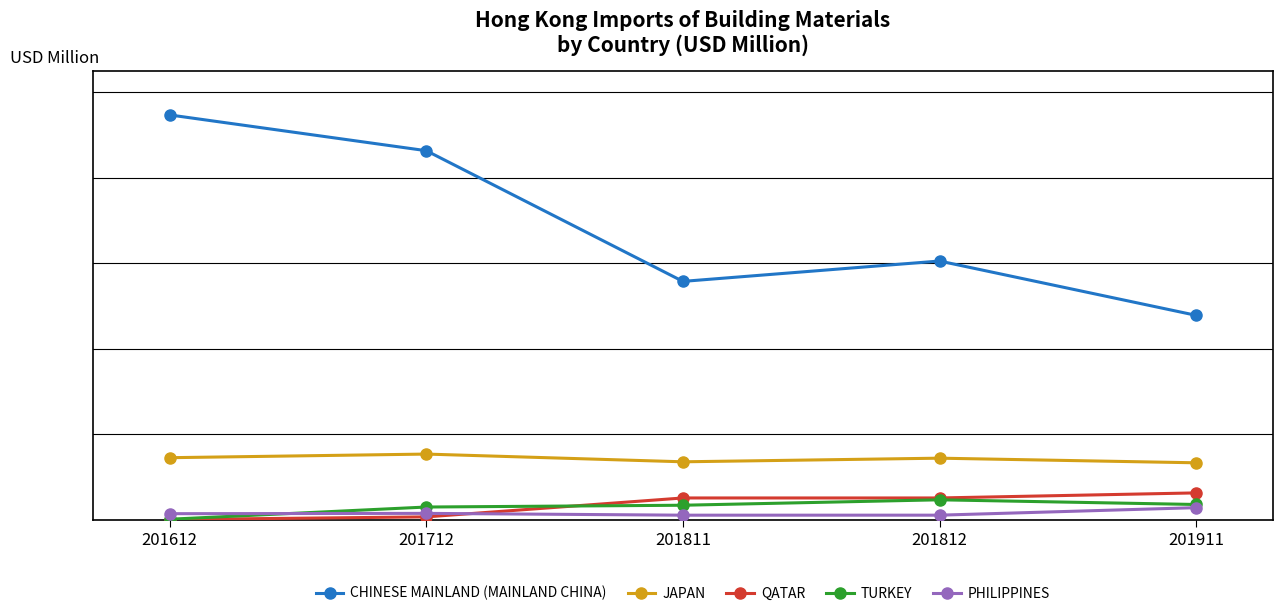

Is this an area chart (filled region under the line)?

No